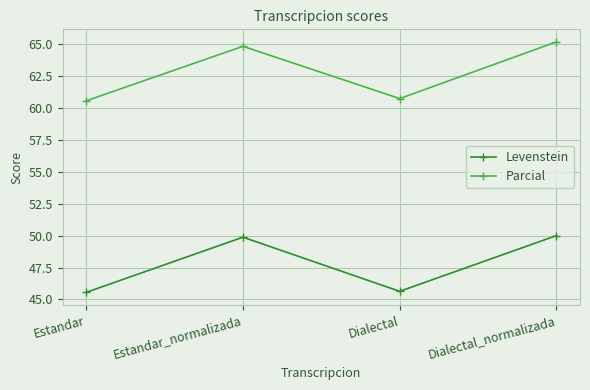

Reading left to right, list all the values displayed in this chart.

Levenstein: 45.6	49.9	45.6	50.0
Parcial: 60.5	64.8	60.7	65.2